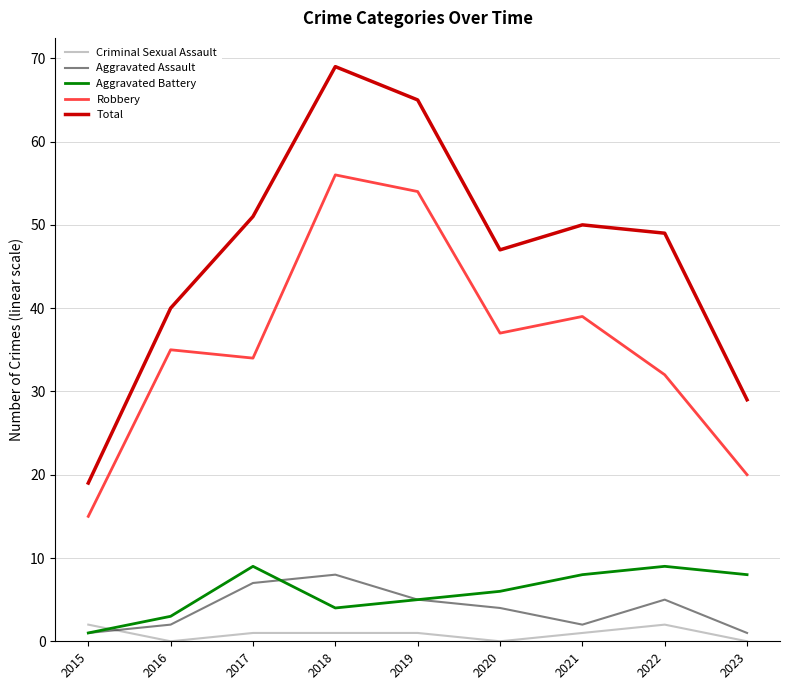

Is this an area chart (filled region under the line)?

No